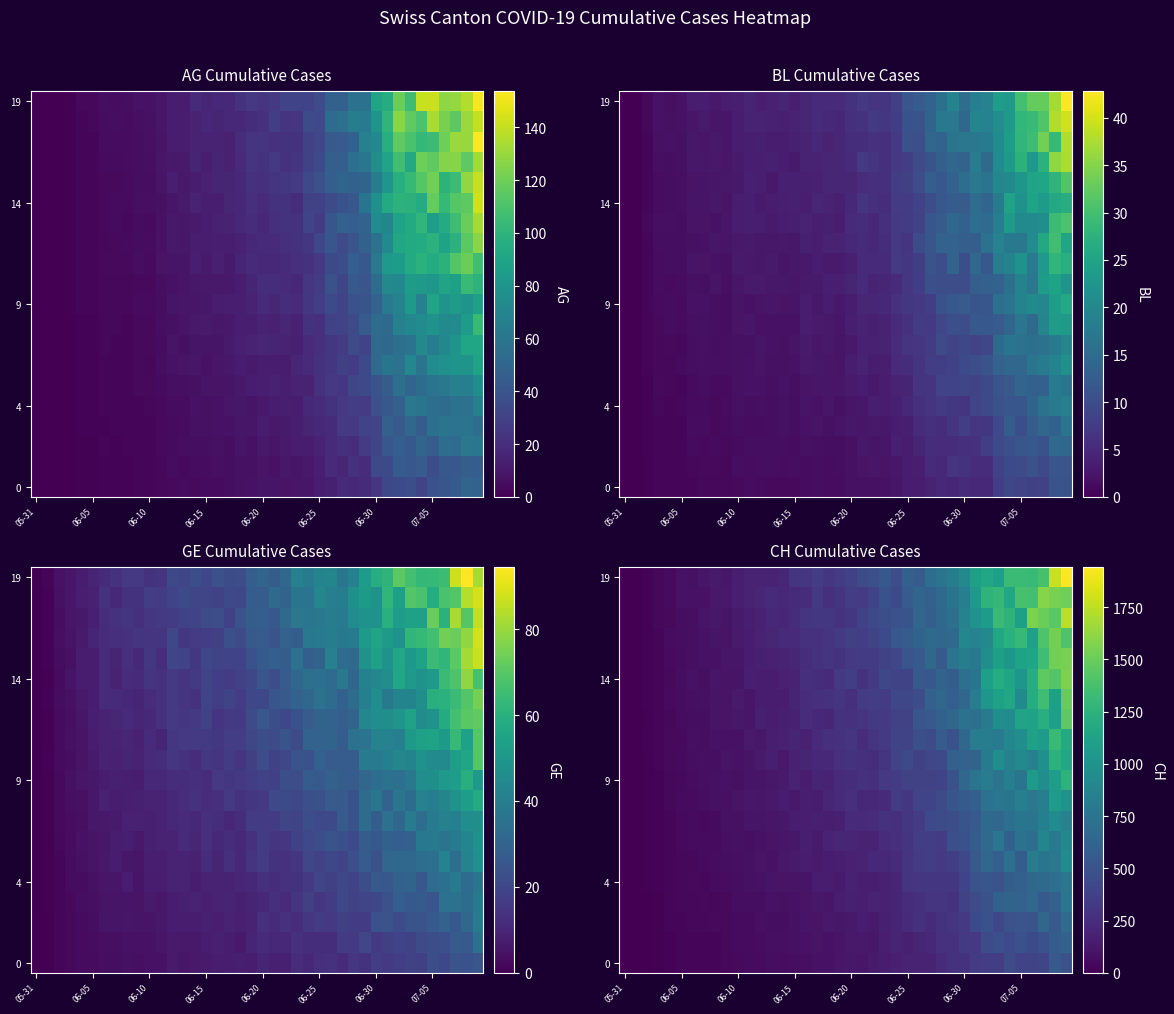

Reading left to right, list all the values displayed in this chart.

row_0: 0.0	0.8	5.3	10.1	20.0	24.3	30.7	27.8	36.7	40.8	50.4	58.4	58.7	74.5	60.8	68.5	83.2	94.6	97.4	114.9	123.1	115.8	138.6	157.9	166.9	184.4	196.3	183.7	241.1	278.7	286.1	335.1	354.4	349.7	450.0	398.2	394.9	402.6	546.1	481.5
row_1: 0.0	0.9	6.2	13.8	17.8	25.0	32.9	36.8	37.8	46.0	54.4	55.9	63.8	76.0	82.0	87.8	95.1	101.4	96.8	106.5	133.7	131.3	126.8	160.8	199.8	174.4	197.4	223.9	277.2	273.2	327.0	320.4	450.7	477.2	428.4	491.1	438.5	491.1	564.1	617.0
row_2: 0.0	1.1	7.1	14.0	26.0	36.0	40.8	39.3	47.3	47.2	59.5	57.2	81.1	73.1	75.6	88.6	106.9	104.2	134.1	126.0	135.1	145.8	143.7	167.3	204.0	227.9	273.7	233.2	284.5	299.8	326.5	435.7	487.5	413.9	499.9	513.7	507.2	642.9	539.5	680.3
row_3: 0.0	1.1	7.2	13.5	23.3	38.8	42.8	46.8	44.6	52.9	71.6	71.3	72.6	91.1	86.9	92.8	100.3	122.7	113.9	146.7	167.5	161.8	197.2	178.8	203.0	248.5	261.0	288.9	298.0	287.5	377.5	454.9	483.1	600.9	623.9	614.0	651.8	552.8	594.0	763.9
row_4: 0.0	1.2	7.8	18.8	30.3	41.1	49.7	41.1	60.3	64.8	71.3	84.0	98.3	106.6	98.8	103.9	109.7	156.1	146.2	139.1	178.0	161.5	166.7	179.1	212.1	292.5	310.5	307.7	305.1	314.4	389.3	494.5	518.8	495.7	569.4	595.3	658.7	674.1	712.2	772.1
row_5: 0.0	1.6	9.5	18.6	33.3	43.4	44.0	53.7	64.4	74.8	80.8	86.5	101.8	91.7	121.6	137.5	145.3	139.4	150.3	165.6	181.2	194.7	226.1	218.6	231.3	301.4	338.7	361.0	330.4	362.4	417.9	541.8	643.3	586.1	710.9	576.3	814.9	753.0	766.4	941.0
row_6: 0.0	1.4	9.2	19.2	34.8	45.8	57.5	60.4	56.1	76.7	87.9	80.5	97.4	98.8	120.4	124.1	166.1	137.0	189.3	207.0	207.3	186.6	194.6	244.8	258.4	299.3	356.1	361.8	335.2	477.4	488.8	571.8	671.0	762.4	605.7	725.4	705.3	894.5	791.5	905.7
row_7: 0.0	1.7	11.0	22.7	31.5	49.0	58.7	52.9	59.4	85.8	86.2	111.2	111.7	117.3	127.8	149.9	163.3	167.1	165.1	169.6	237.8	235.9	247.6	278.4	266.4	312.8	347.4	427.5	448.6	455.8	504.8	550.1	661.4	642.7	706.9	757.3	756.3	839.4	934.0	858.4
row_8: 0.0	1.7	11.7	19.6	41.4	56.1	56.7	72.3	83.5	85.9	103.7	121.7	118.6	133.9	151.8	131.3	163.8	156.7	208.3	233.8	259.3	218.6	221.6	240.0	339.0	310.4	396.4	391.0	443.0	521.0	548.8	583.9	721.6	761.6	756.7	830.5	767.7	833.3	1072.6	999.4
row_9: 0.0	1.9	10.8	21.5	44.5	50.5	61.6	77.0	84.5	98.5	87.0	107.6	112.1	128.1	141.3	186.1	156.7	200.2	184.3	235.9	250.5	275.1	260.9	326.0	340.9	385.1	381.4	373.9	394.0	481.0	656.8	744.5	816.8	750.7	833.6	757.0	1056.7	951.2	1083.6	1253.7
row_10: 0.0	2.1	14.0	27.3	47.5	57.9	68.5	76.9	82.8	100.5	91.7	102.8	138.6	162.5	135.7	181.3	198.9	226.5	226.0	270.5	282.9	265.5	253.1	300.1	395.7	434.5	365.3	412.5	427.2	599.7	610.3	626.6	810.3	954.4	848.4	916.3	847.9	971.8	1245.5	1166.9
row_11: 0.0	1.9	15.9	30.4	46.7	51.1	77.1	71.5	95.3	96.5	94.8	141.6	126.5	165.6	179.3	198.3	178.4	238.4	258.4	274.9	288.3	245.6	300.1	324.0	398.8	399.2	474.2	451.4	566.3	489.3	646.4	814.2	821.4	794.3	898.3	953.1	1110.1	1076.1	1318.3	1188.0
row_12: 0.0	2.3	14.2	29.3	45.3	67.4	68.4	73.4	103.3	105.5	127.8	118.2	167.5	153.6	170.5	177.4	243.1	221.9	208.7	276.6	276.2	288.4	333.3	319.5	375.4	378.9	518.3	542.7	601.6	638.8	722.5	719.0	805.4	968.1	934.8	1135.2	1119.1	1215.3	1093.3	1461.0
row_13: 0.0	2.1	16.7	27.0	55.0	63.8	82.5	90.8	102.1	99.6	137.4	118.5	145.3	158.9	156.9	199.9	245.9	267.4	277.0	290.6	267.6	335.1	355.8	344.1	421.9	420.1	455.1	598.3	643.8	582.1	642.4	818.5	1023.3	1112.1	1153.2	930.5	1201.5	1347.5	1105.7	1493.9
row_14: 0.0	2.5	16.4	28.9	48.9	75.1	93.7	76.9	114.1	102.6	111.8	161.2	147.1	152.3	175.5	186.7	267.3	251.1	233.4	324.7	358.9	282.9	328.6	422.4	399.6	400.0	542.1	535.3	618.3	574.0	708.7	754.4	1092.3	1201.2	1149.8	1023.7	1207.2	1457.1	1420.5	1555.7
row_15: 0.0	2.5	18.4	33.0	57.5	66.5	76.9	91.6	92.4	114.1	116.3	153.1	168.7	177.5	195.9	209.5	253.1	283.7	293.2	284.9	322.4	339.3	340.0	384.6	412.9	508.4	540.3	647.3	545.3	737.3	822.8	786.8	958.7	1106.4	1026.3	1127.7	1139.4	1343.9	1526.8	1540.9
row_16: 0.0	2.7	18.2	30.7	61.8	75.4	82.9	97.2	112.8	105.1	143.3	150.1	195.7	208.1	232.5	228.2	275.5	277.5	289.1	328.8	366.2	357.7	398.3	438.9	536.5	554.2	626.5	672.8	645.1	663.6	899.2	861.4	922.7	1165.6	1237.1	1303.3	1110.6	1405.3	1530.2	1406.7
row_17: 0.0	2.8	17.5	38.0	52.1	73.4	79.3	111.8	127.8	112.0	137.1	166.7	181.5	225.6	205.6	247.5	302.9	311.8	314.3	280.8	317.8	385.8	426.1	468.6	492.2	503.6	640.6	585.3	649.2	719.7	871.5	1000.7	1067.9	1320.5	1259.9	1104.0	1561.0	1505.5	1446.6	1745.4
row_18: 0.0	2.6	18.2	41.6	54.9	91.8	95.4	93.6	130.9	130.6	166.7	193.6	211.9	234.4	215.2	232.3	248.5	320.5	267.7	289.1	352.0	345.4	394.1	492.8	435.6	566.8	636.2	595.0	666.1	747.1	827.5	1053.3	1260.6	1293.6	1158.1	1374.8	1371.1	1587.6	1553.0	1509.5
row_19: 0.0	3.2	22.7	42.2	59.6	91.4	88.3	113.9	142.9	127.3	162.6	191.0	191.0	191.8	207.6	291.7	308.8	349.4	310.2	334.9	378.1	448.4	477.6	531.2	462.0	602.9	565.2	702.2	746.0	819.3	917.5	1098.9	1162.0	1095.3	1321.6	1326.7	1318.3	1378.4	1780.5	1941.7